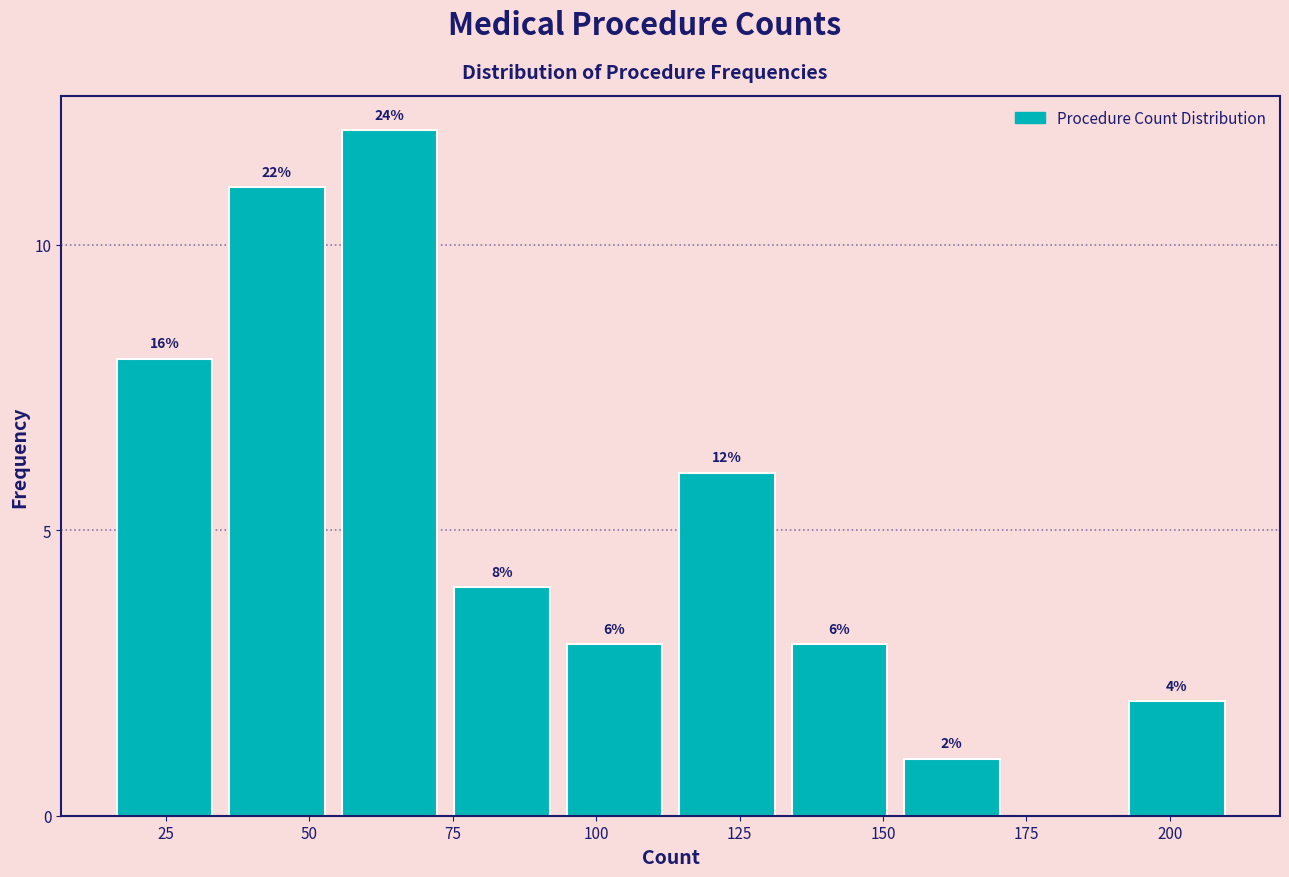

Around what value on the x-axis is the tallest bar? Give the approximate position of its centre, as read against the axis.

65